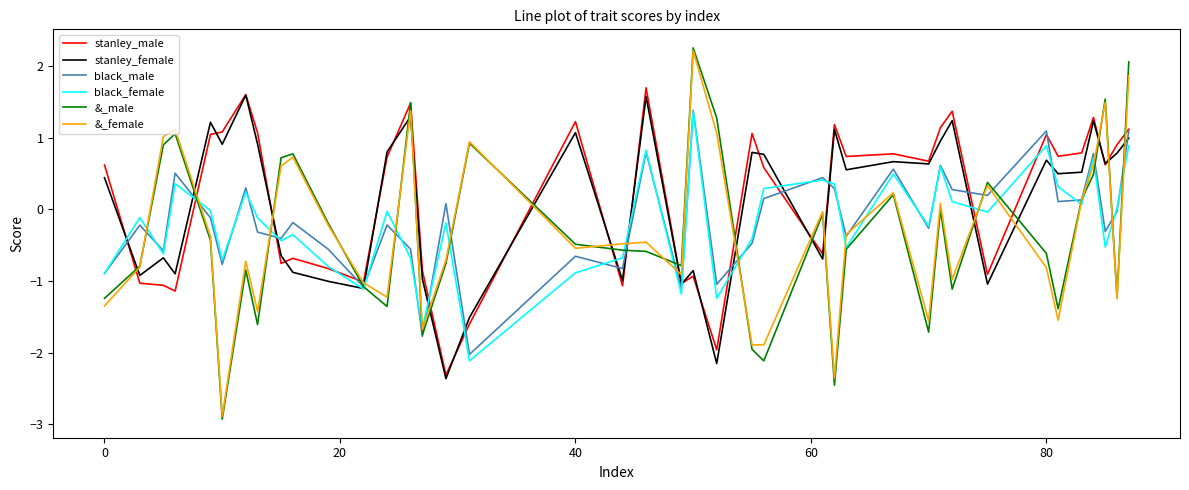

In stanley_female, how many points are lower than both neighbors (excluding endpoints)?

14